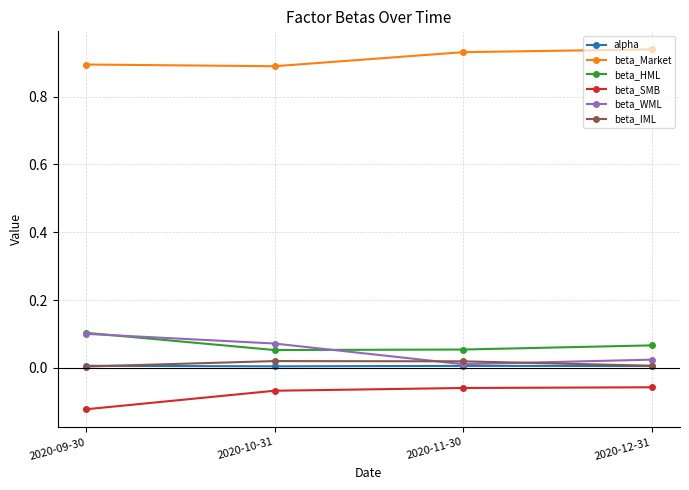

True or false: alpha and beta_Market cross at least once.

False